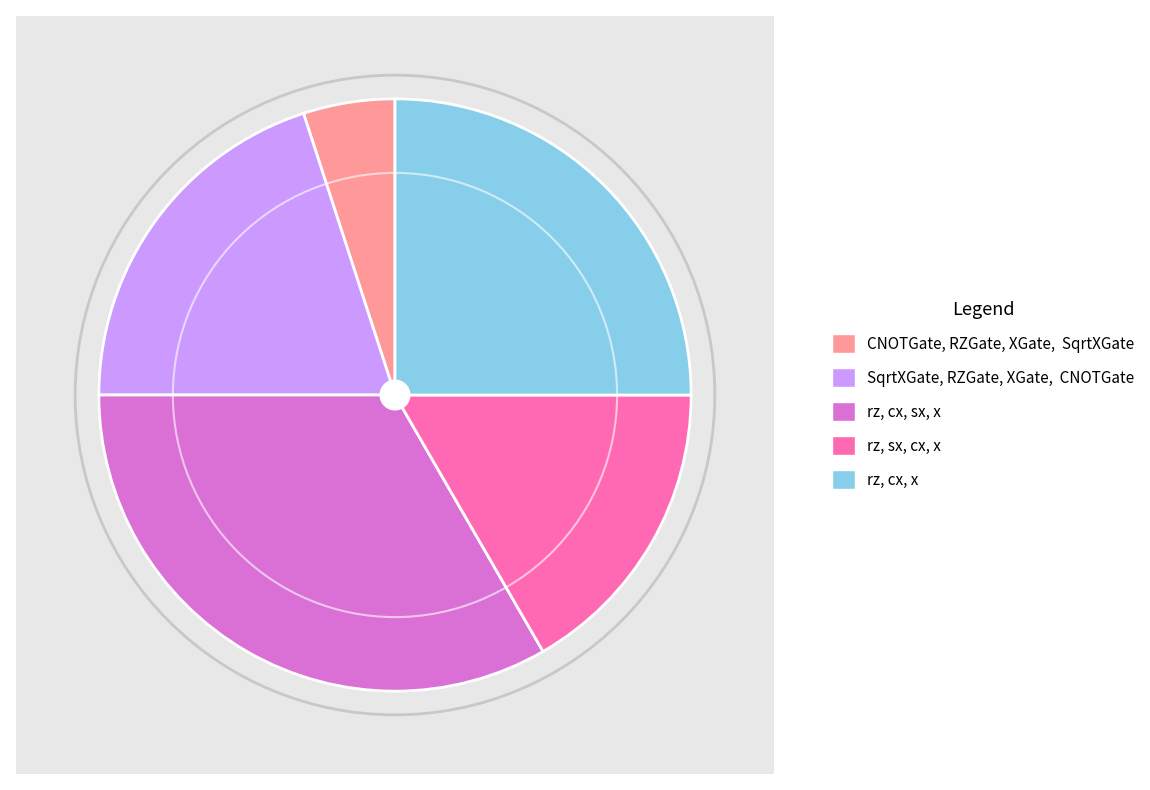

How many slices are in this pie chart?

5